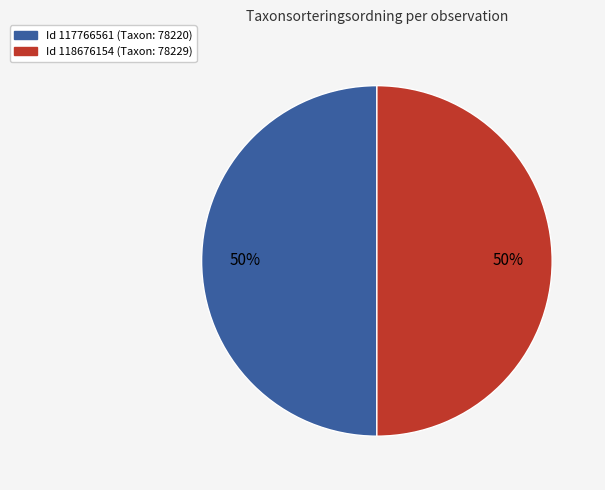

To the nearest percent, what is the average slice percentage?

50%